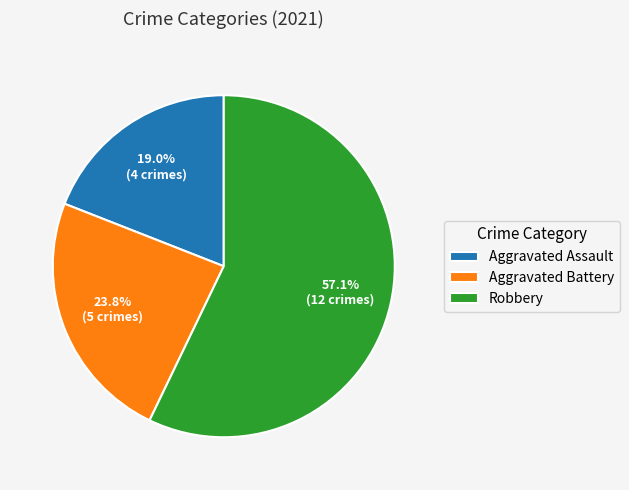

Is it true that Aggravated Assault is 33% of the pie?

False